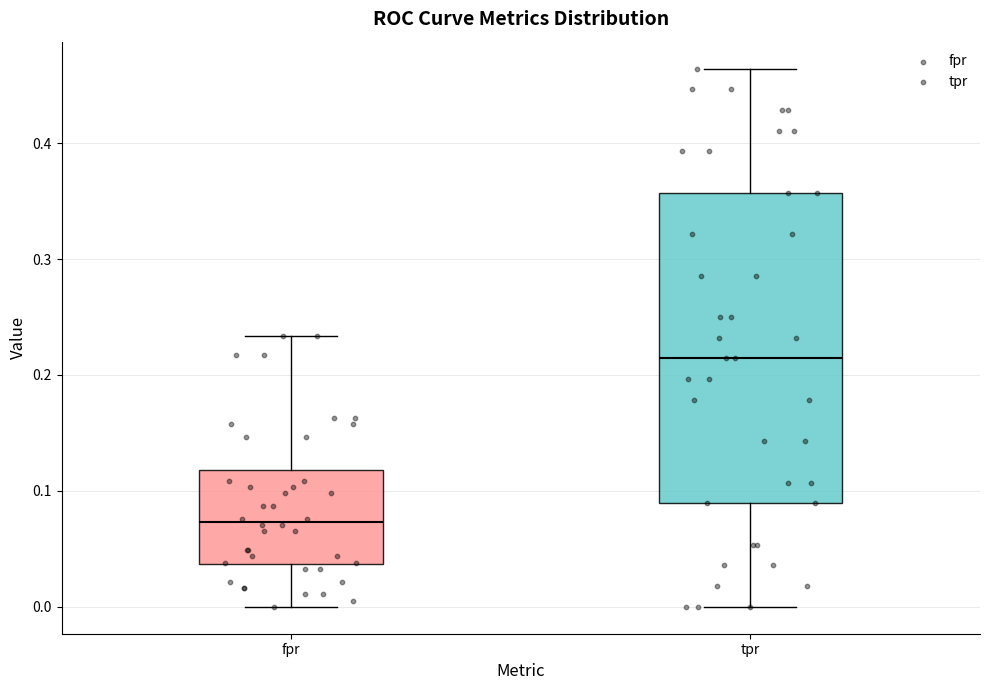

Reading left to right, read every box against the y-axis: the position of its median line, the range the box covers, and the ends of its whiskers. The values are not printed on the chart, so give them approximately, as read against the axis.

fpr: median 0.07, box 0.04 to 0.12, whiskers 0.00 to 0.23
tpr: median 0.21, box 0.09 to 0.36, whiskers 0.00 to 0.46